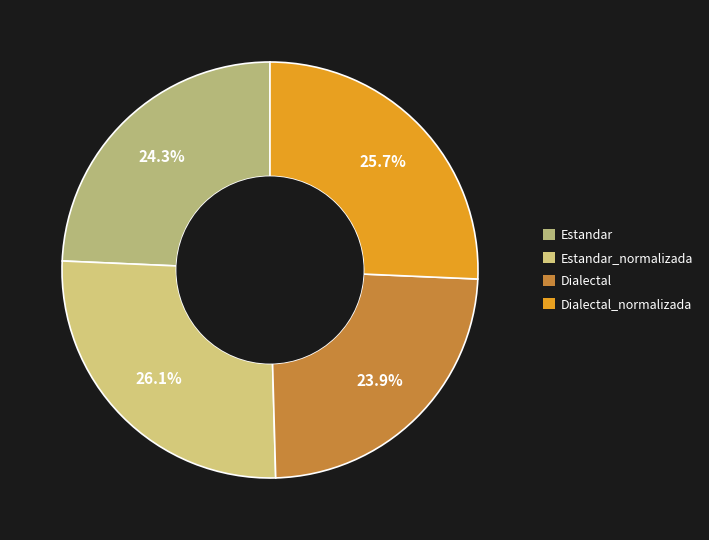

How many slices are in this pie chart?

4